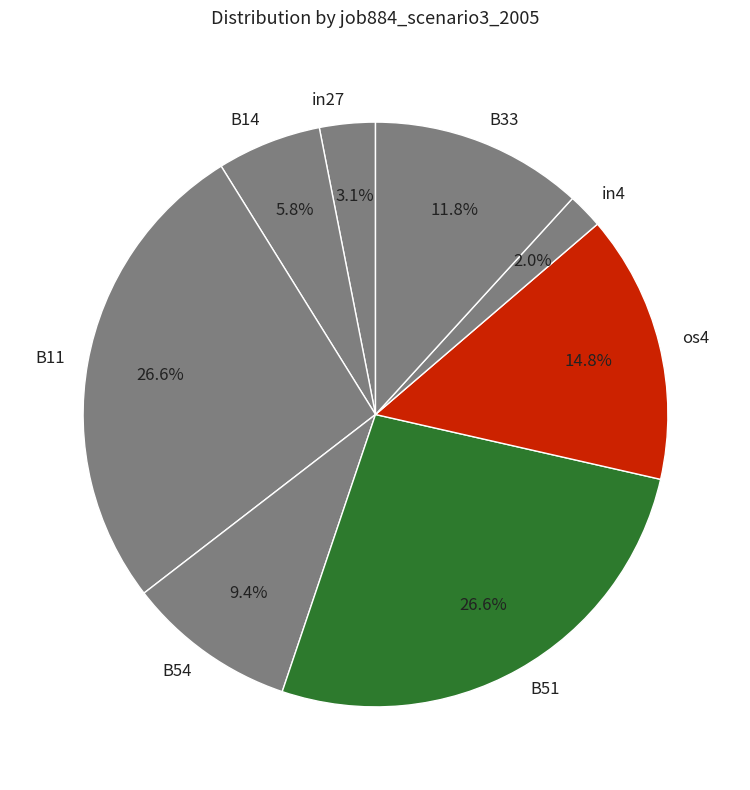

To the nearest percent, what is the difference between the largest and smallest slice percentages?

25%